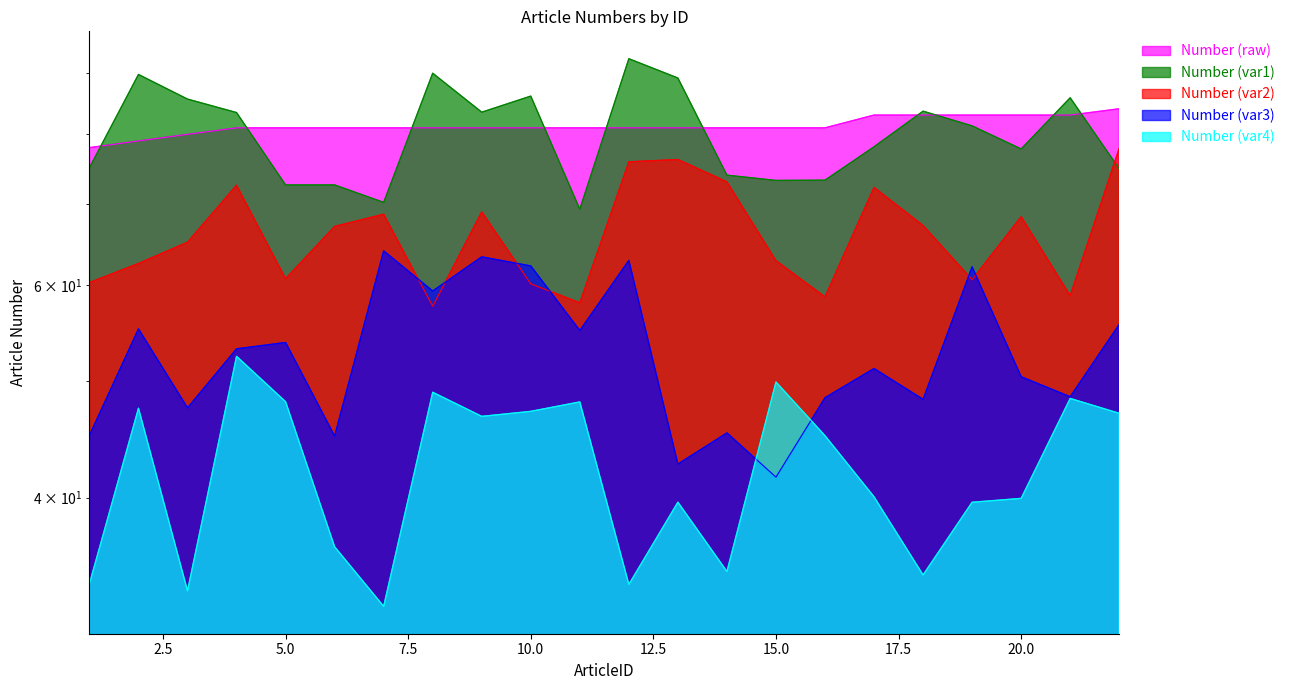

What is the change in value from 8 to 20?

+2